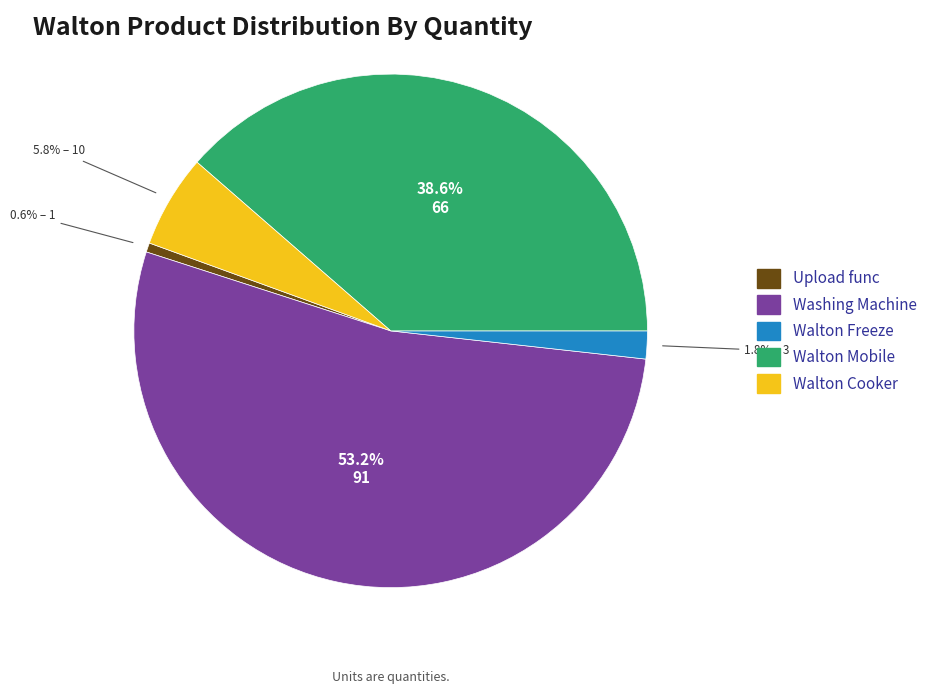

Which slice is the largest?

Washing Machine